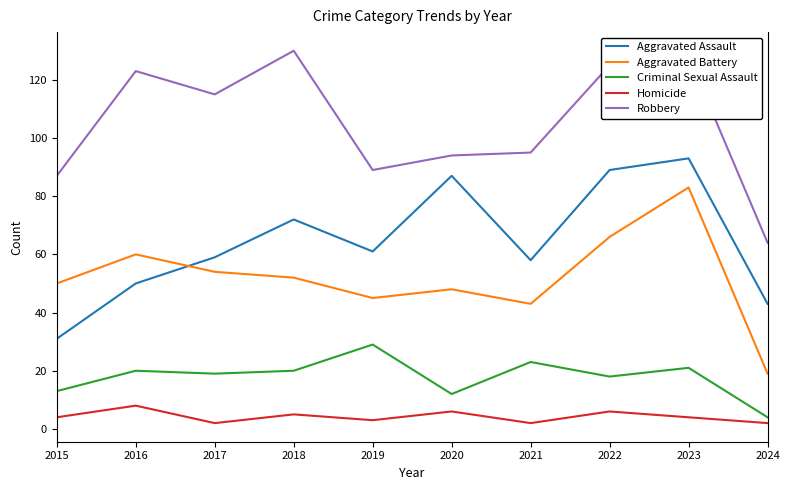

What is the difference between the maximum and minimum values in the Criminal Sexual Assault series?

25